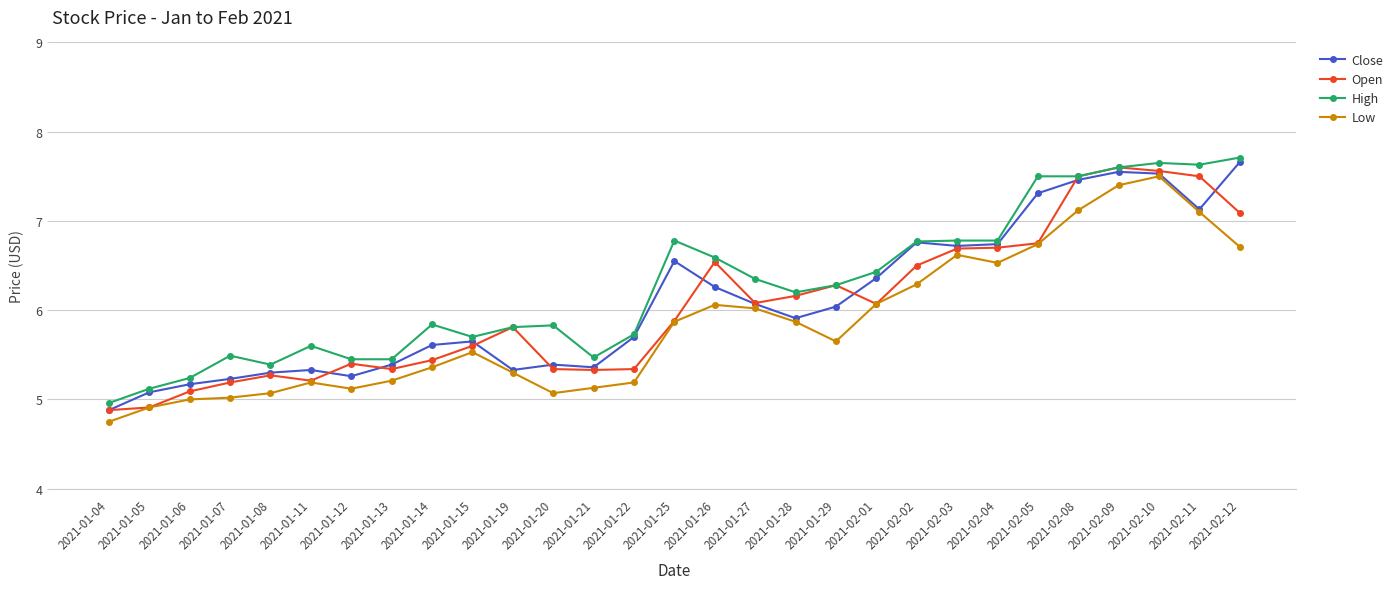

What is the difference between the High values at 2021-02-09 and 2021-01-21?

2.1